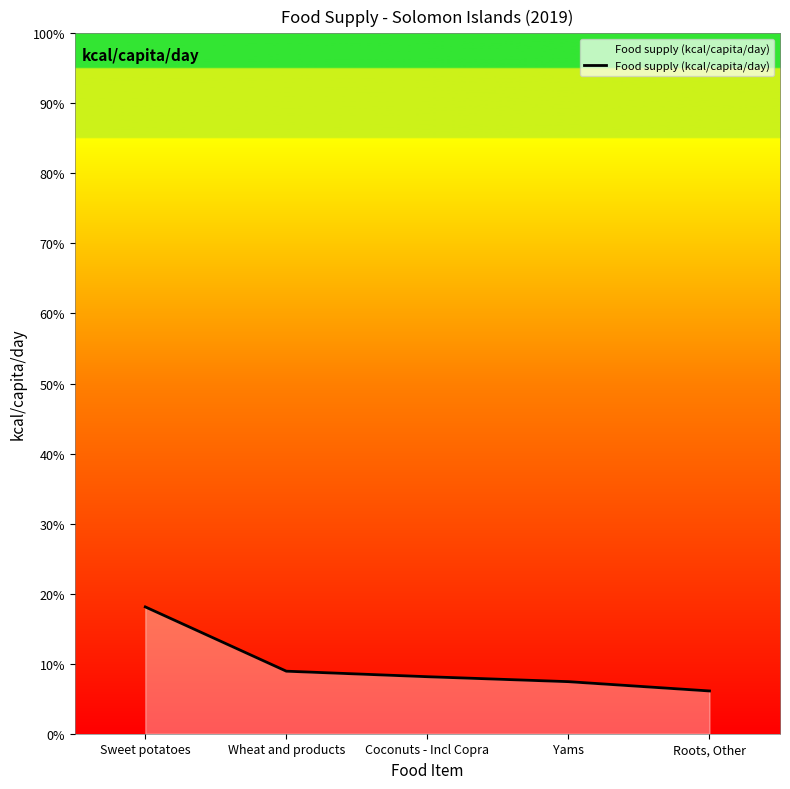

Reading right to left, list all the values displayed in this chart.

147	179	196	215	436